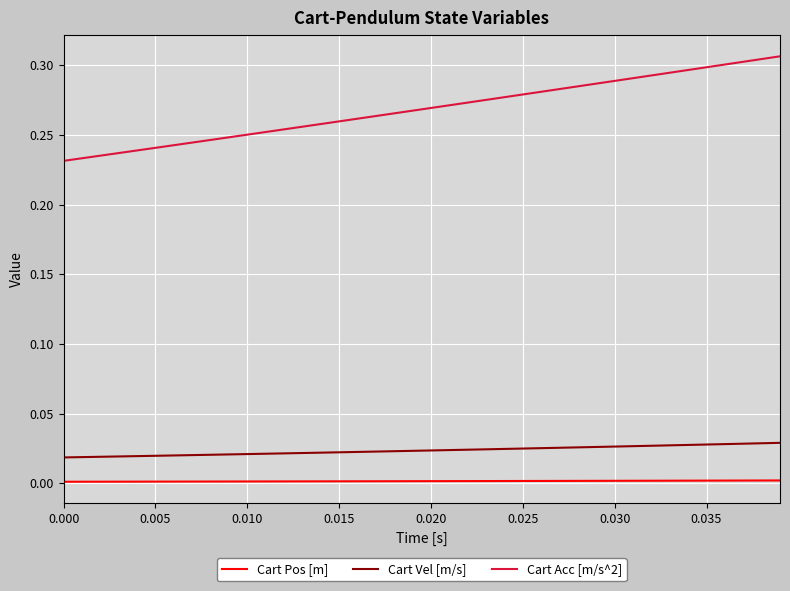

Which series has the largest range (max minus min)?

Cart Acc [m/s^2]